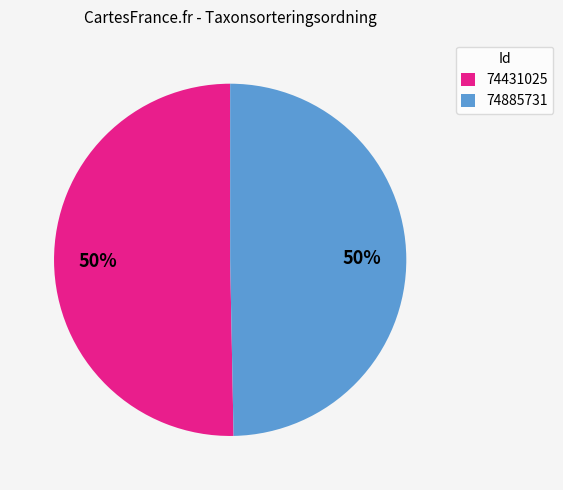

Which slice represents more than half of the pie?

74431025